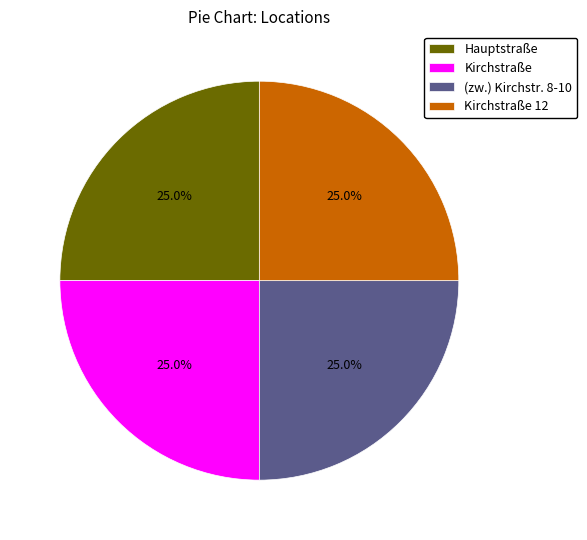

Does Kirchstraße account for over 50% of the chart?

No